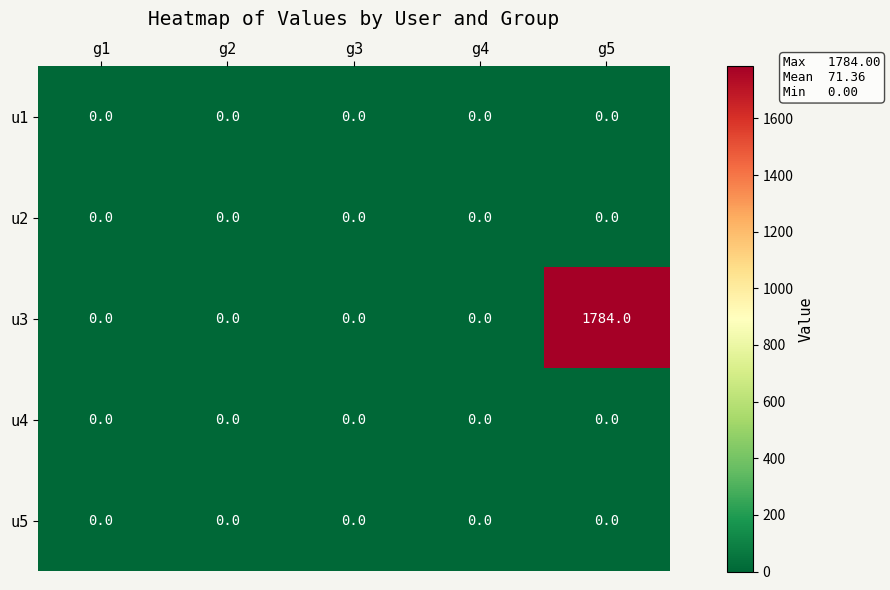

How many distinct data groups are displayed?

5